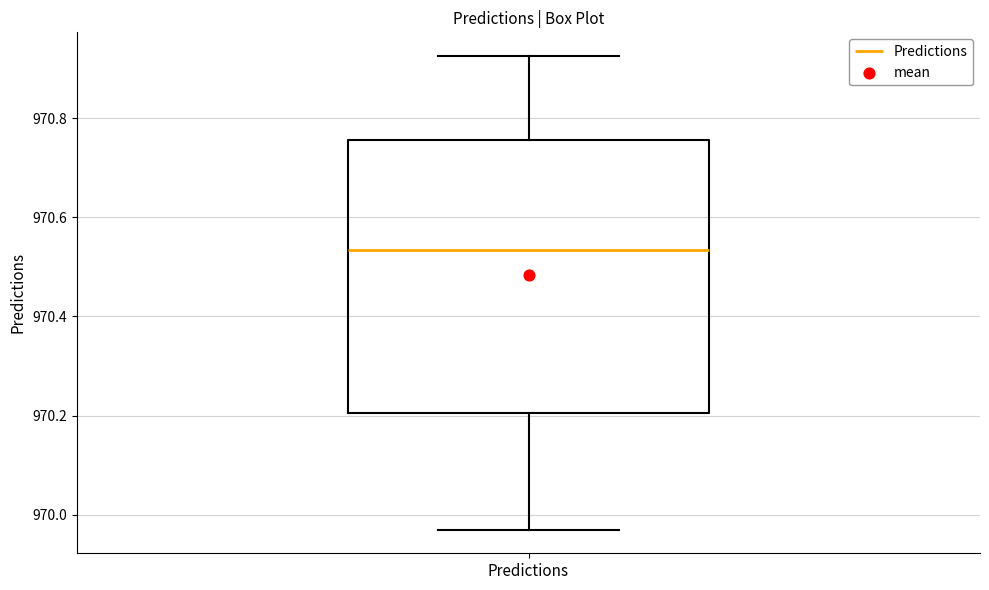

Transcribe this box plot: give where the median line is, the range the box spans, and where the two whiskers end, as read against the y-axis. The values are not printed on the chart, so give them approximately, as read against the axis.

median 970.54, box 970.20 to 970.76, whiskers 969.96 to 970.92